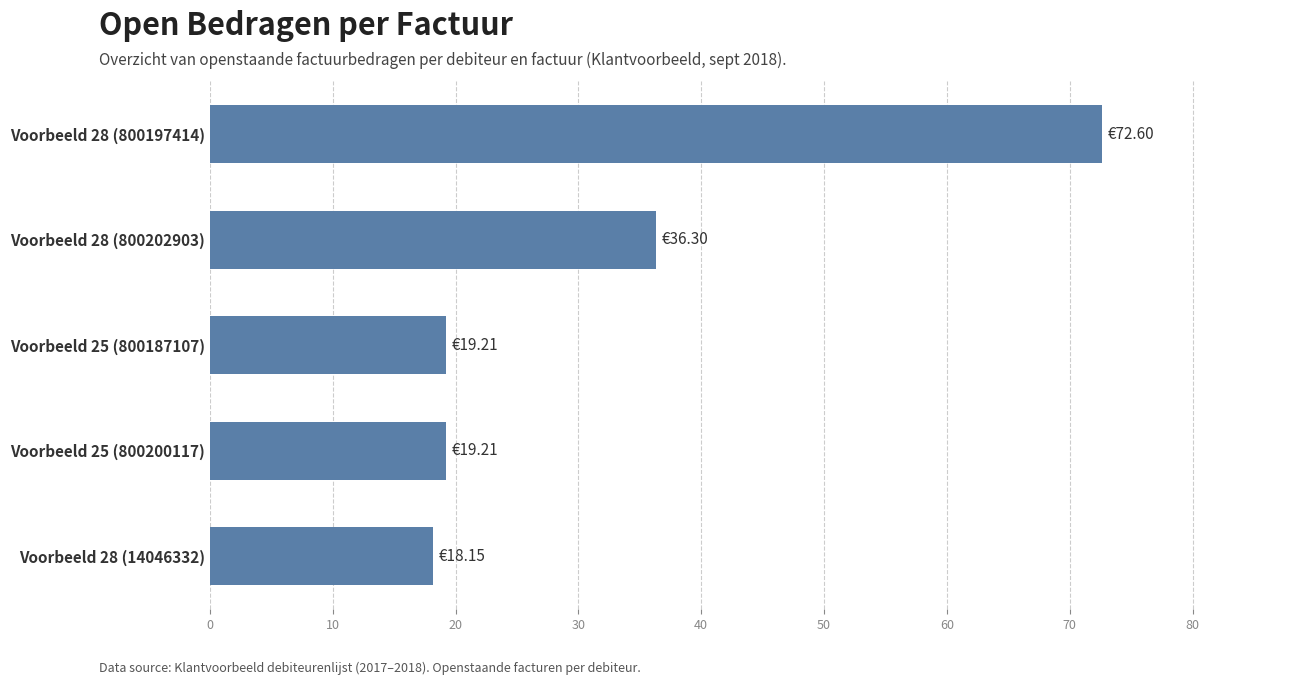

Between Voorbeeld 28 (800197414) and Voorbeeld 25 (800200117), which is larger?

Voorbeeld 28 (800197414)